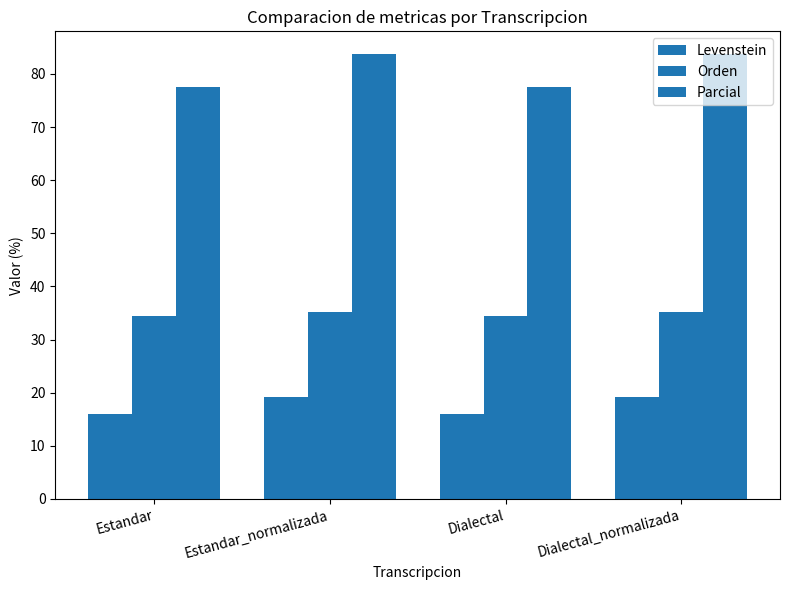

List the series in order of their peak value, highest first.

Parcial, Orden, Levenstein